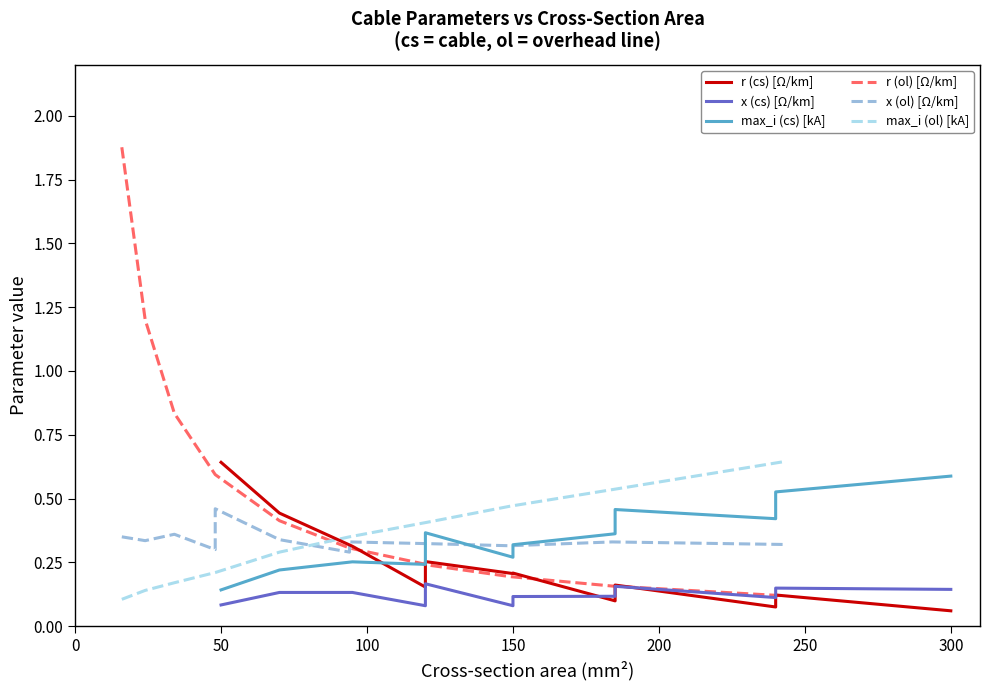

What position from the left is 300?

7